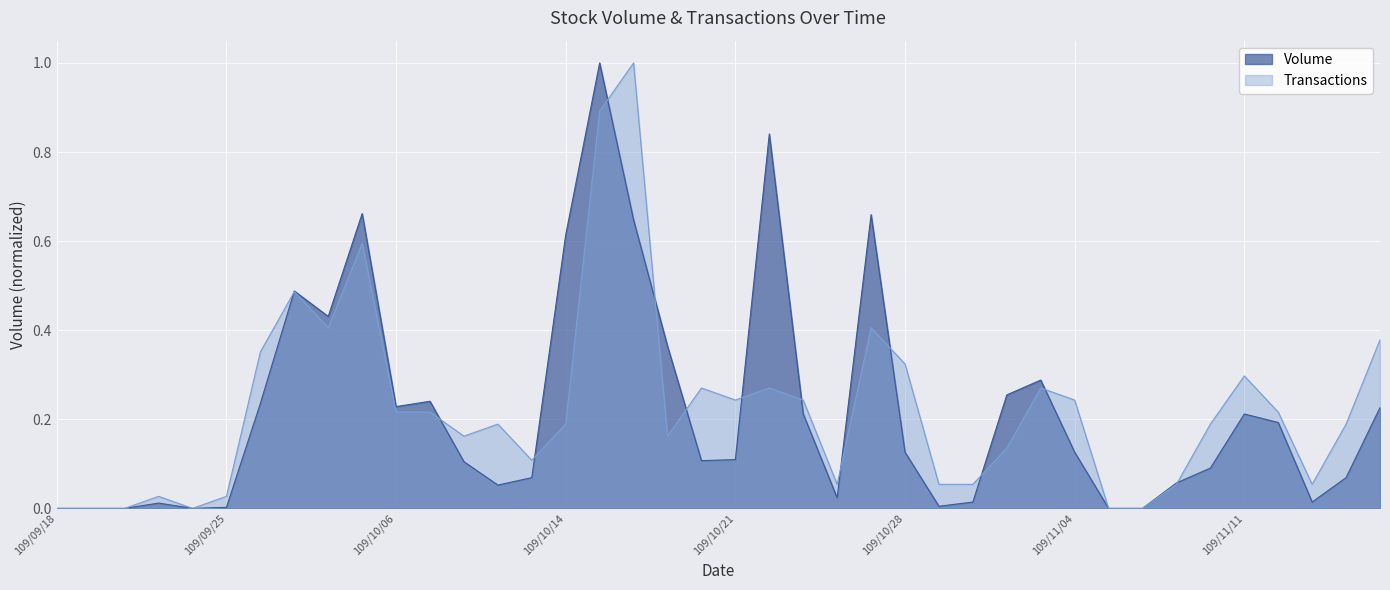

Between which two adjacent categories do Transactions and Volume first intersect?

109/09/28 and 109/09/29